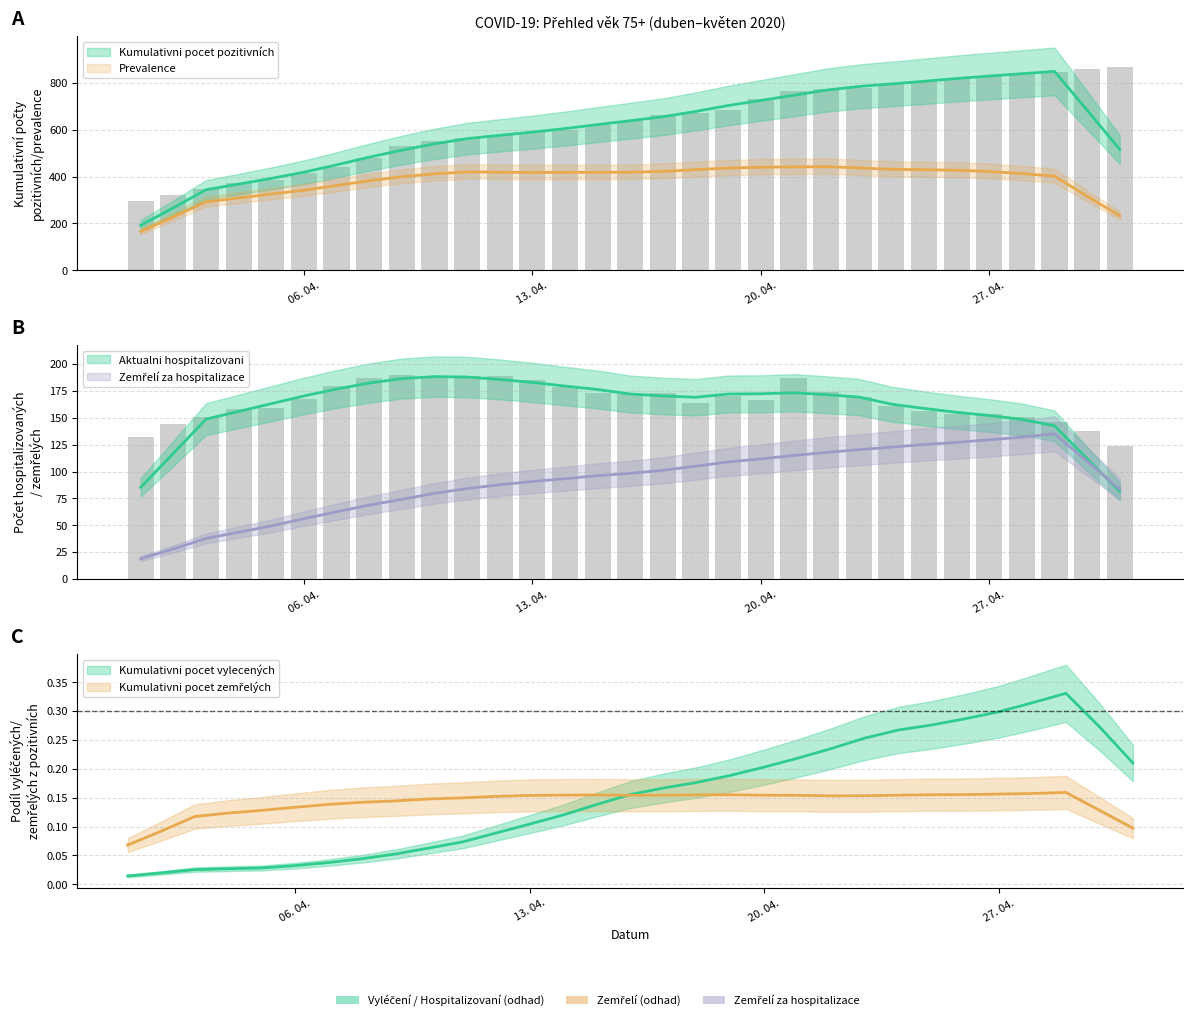

At which label does Kumulativni pocet pozitivních first exceed 639?

17. 04. 2020